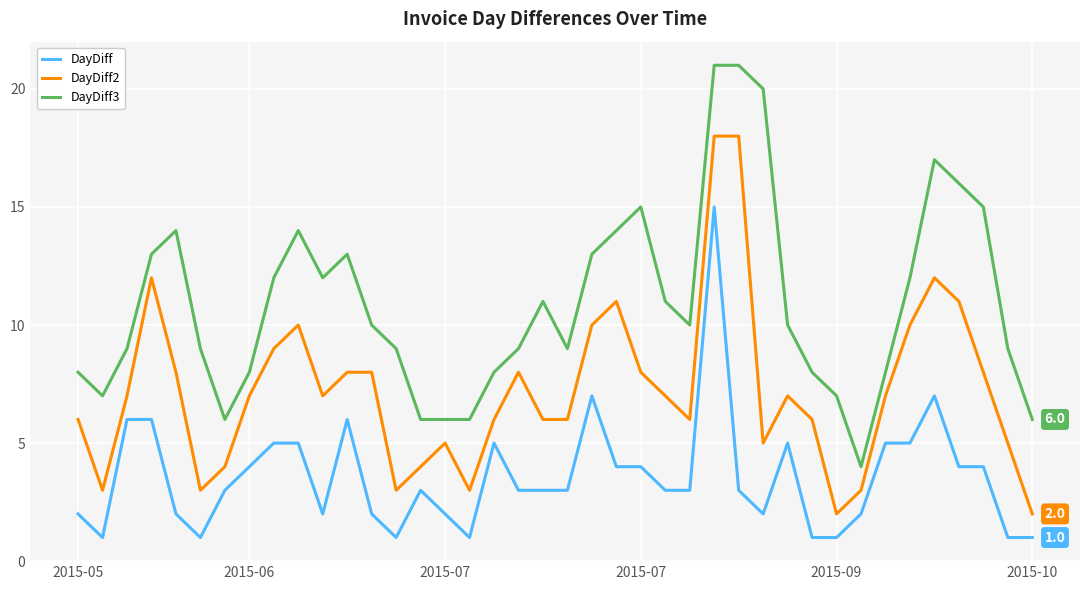

List the series in order of their peak value, lowest first.

DayDiff, DayDiff2, DayDiff3